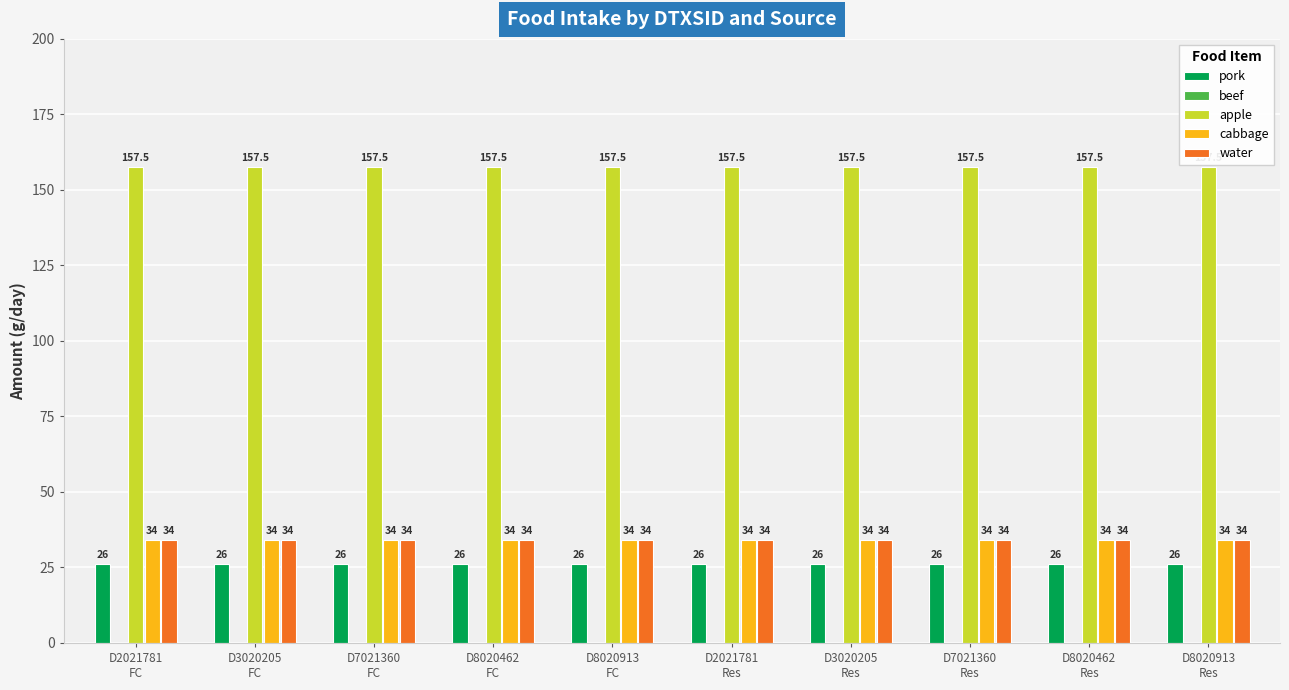

Which series has the largest total across all categories?

apple